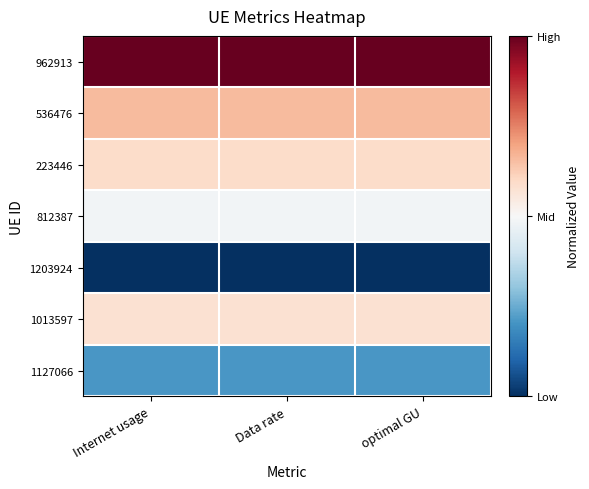

Which series has the largest total across all categories?

962913